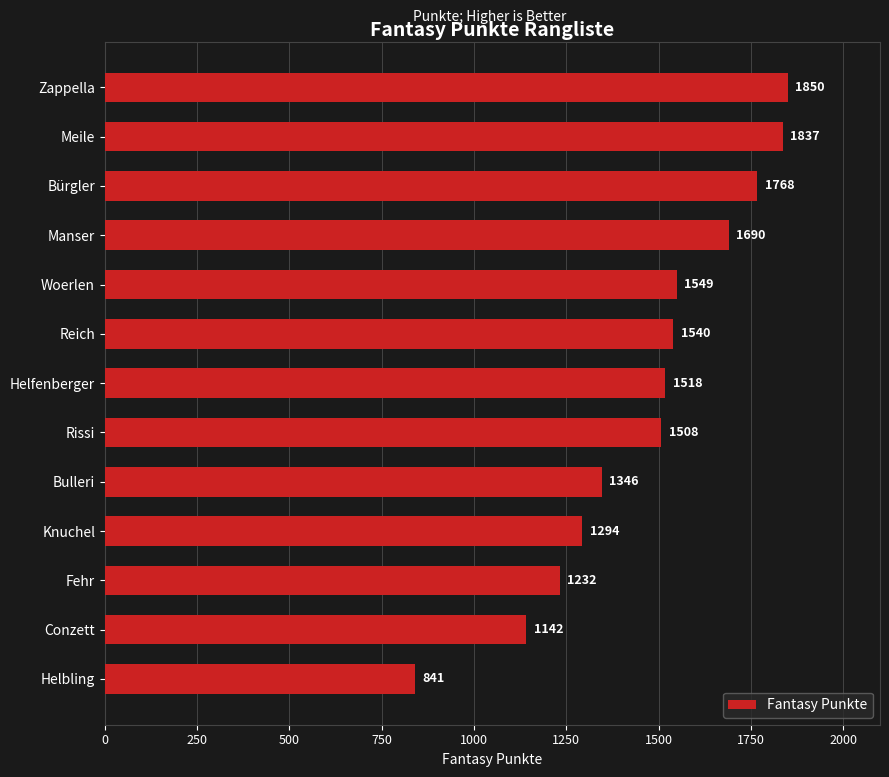

Rank the categories by value from highest to lowest.

Zappella, Meile, Bürgler, Manser, Woerlen, Reich, Helfenberger, Rissi, Bulleri, Knuchel, Fehr, Conzett, Helbling